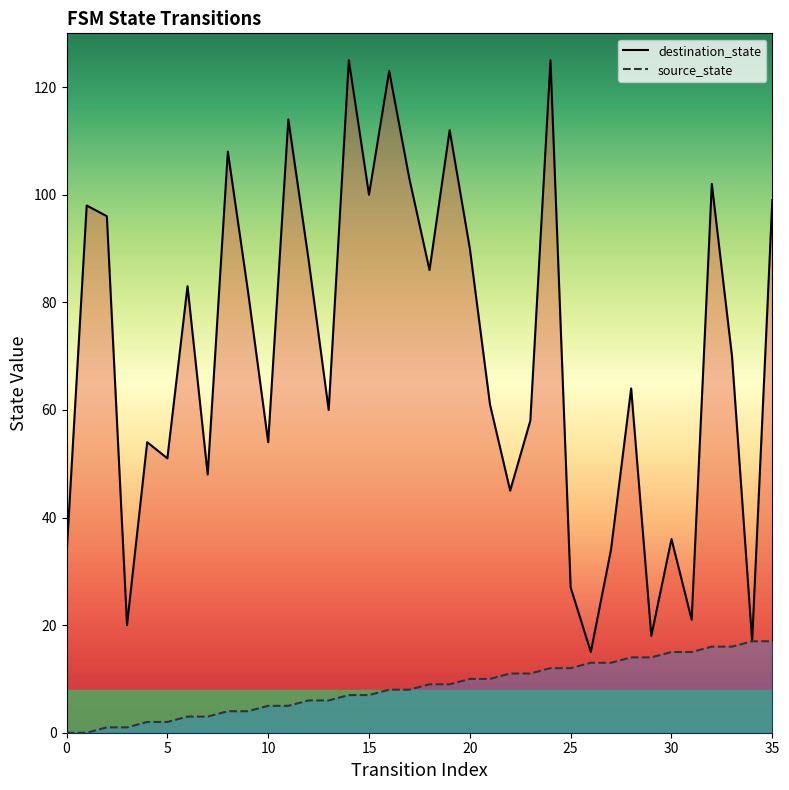

True or false: destination_state and source_state intersect in this chart.

False